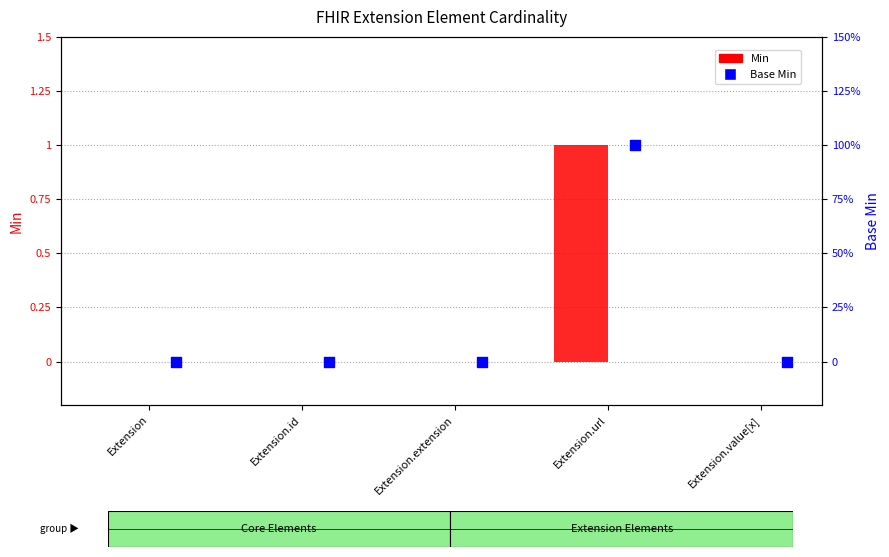

Is the value of Base Min at Extension.id greater than the value of Min at Extension.value[x]?

No